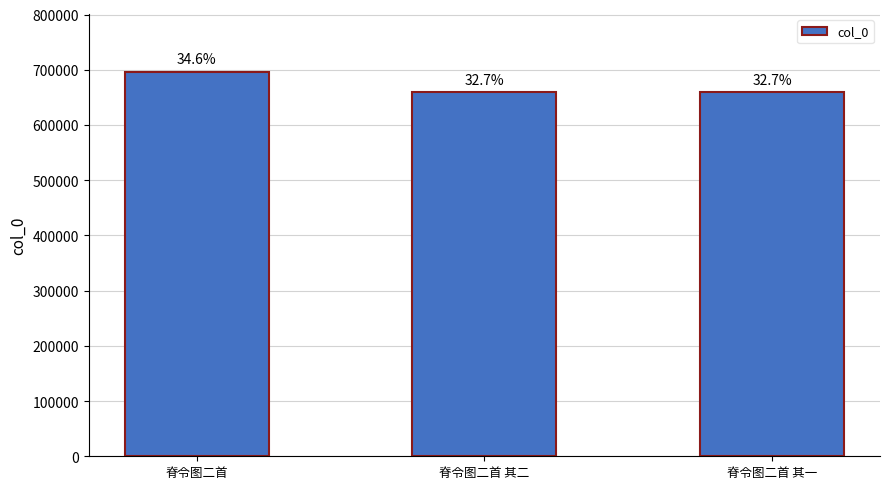

True or false: the data shows 160975 at 脊令图二首 其一.

False